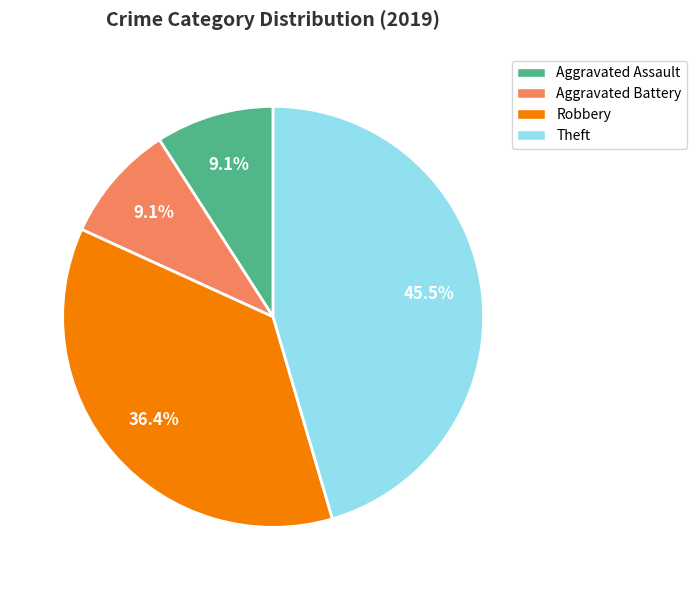

Is there any slice that represents more than half of the pie?

No